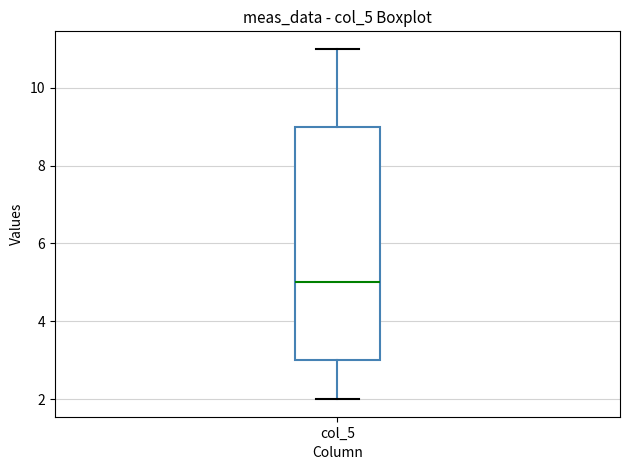

Transcribe this box plot: give where the median line is, the range the box spans, and where the two whiskers end, as read against the y-axis. The values are not printed on the chart, so give them approximately, as read against the axis.

median 5, box 3 to 9, whiskers 2 to 11